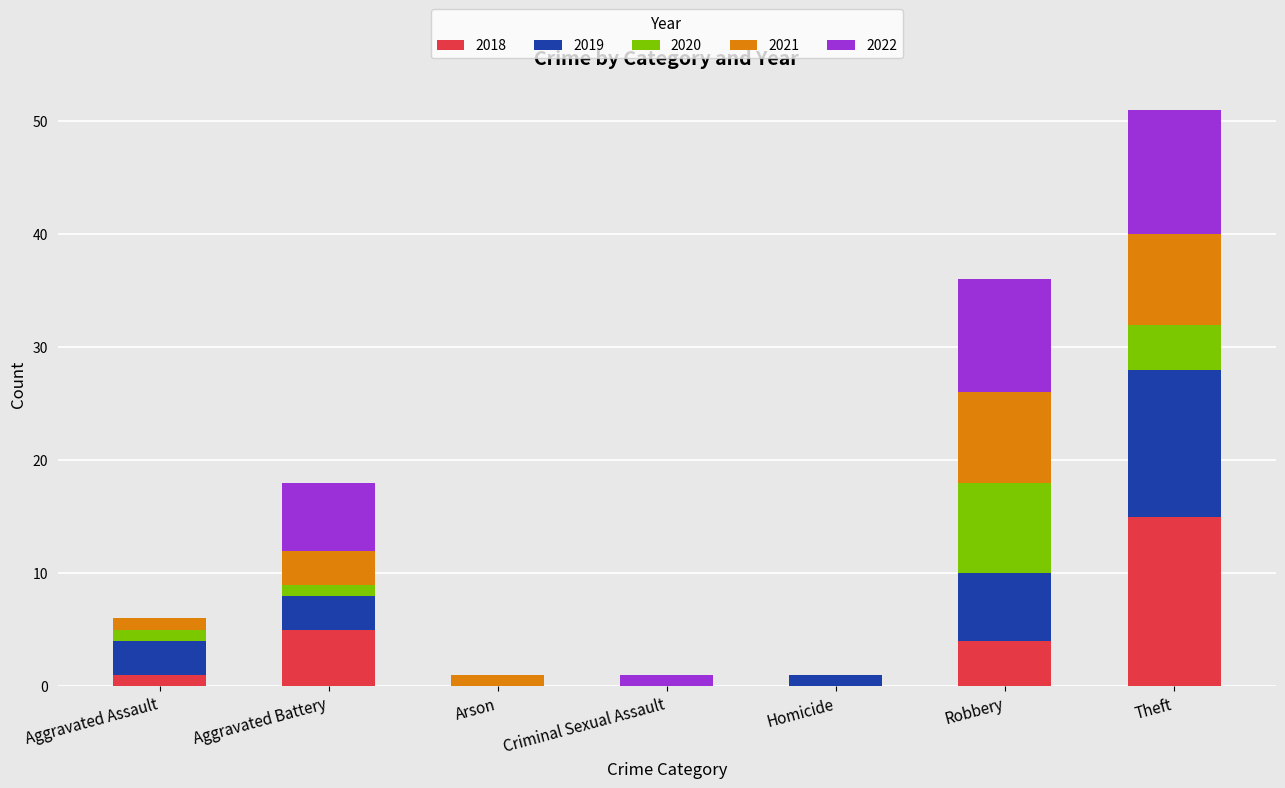

At which label does 2018 reach its peak?

Theft